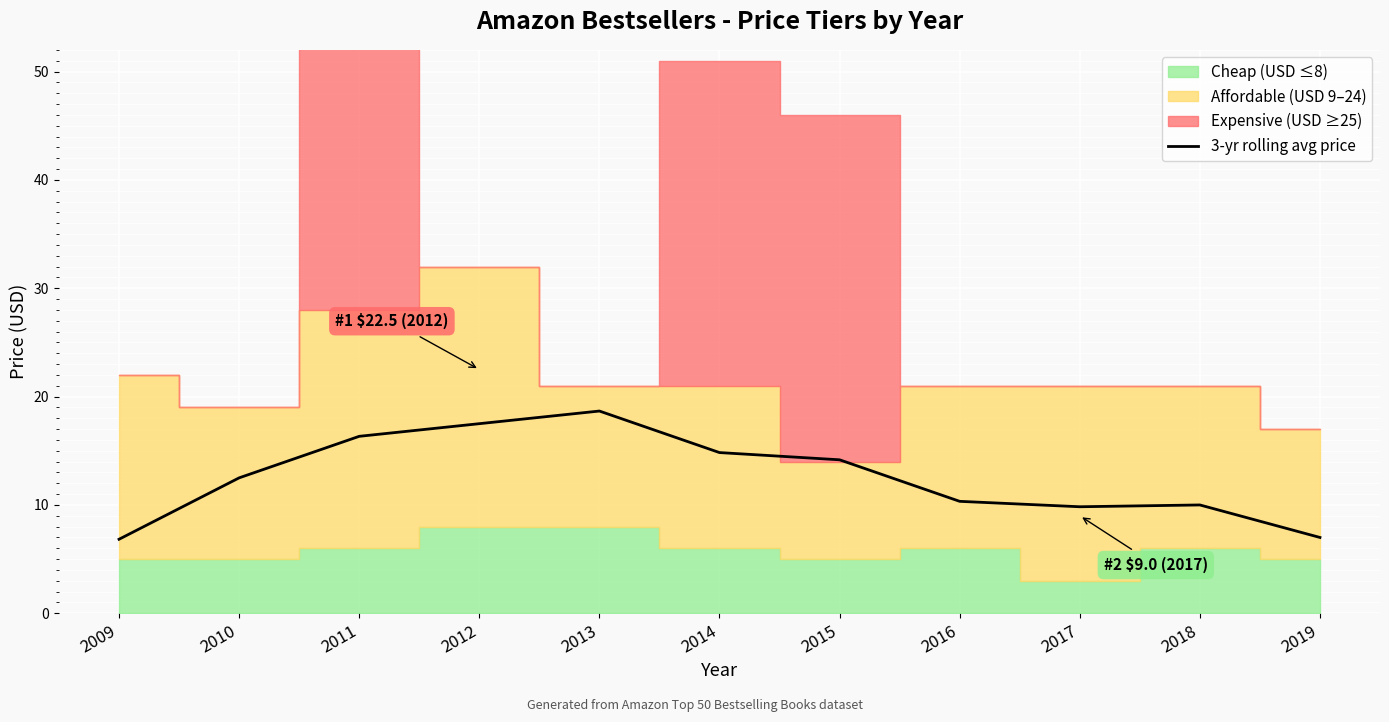

True or false: 3-yr rolling avg price has a value of 6.5 at 2014.

False